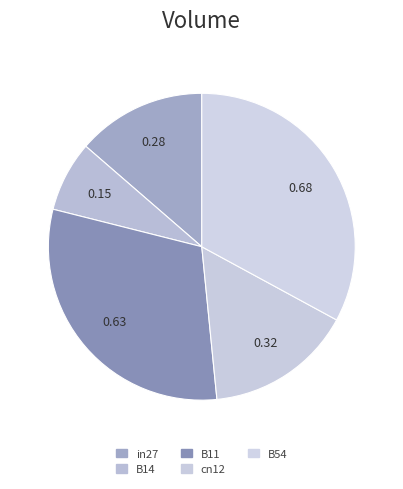

How many slices are in this pie chart?

5